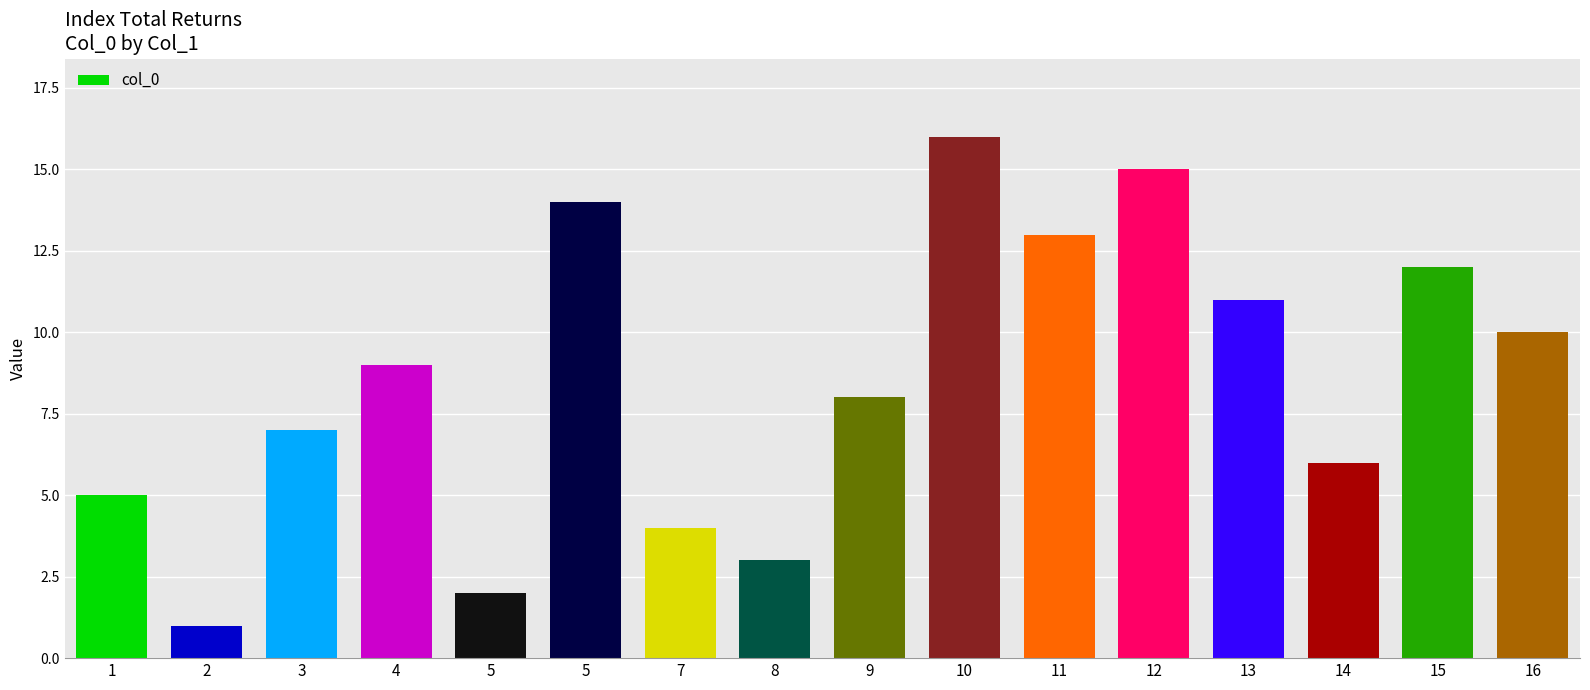

How many series are shown in this chart?

1